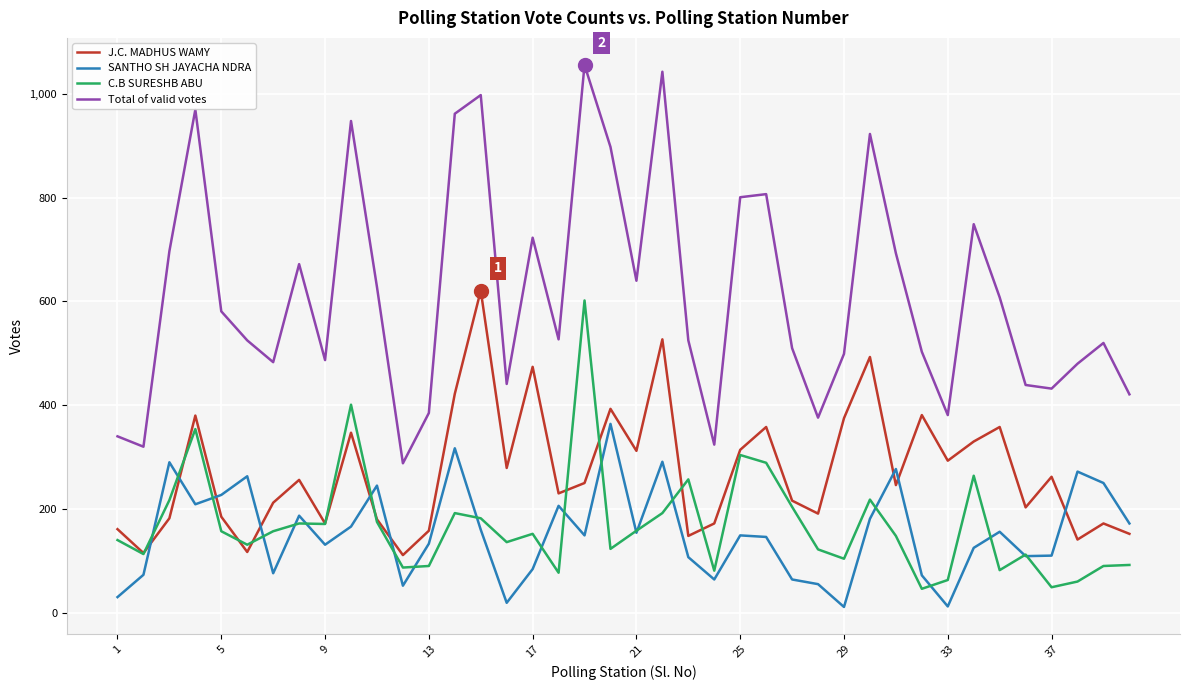

Does the chart display data point markers on the line(s)?

No